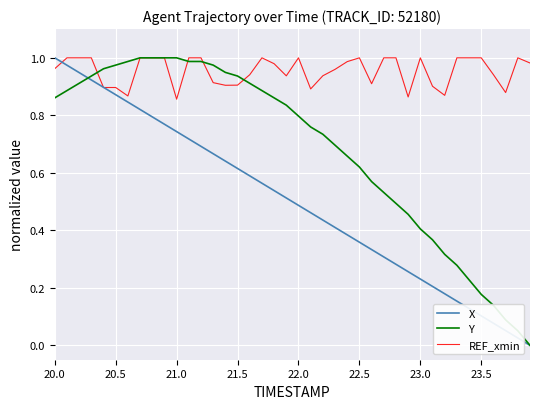

Rank the series by their average value, from highest to lowest.

REF_xmin, Y, X